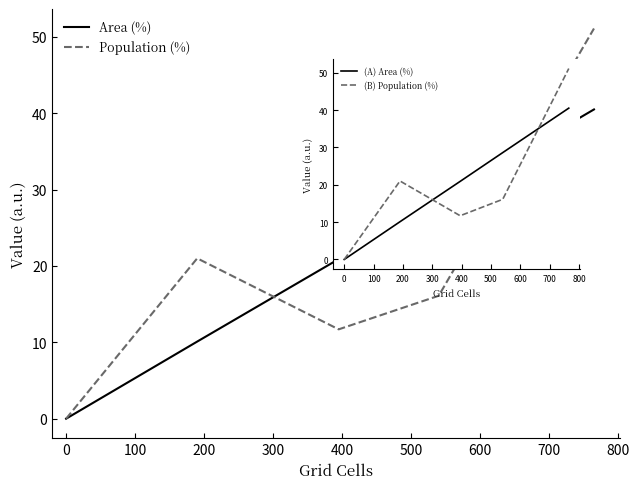

Which series changed the most between −100 and 100?

Population (%)